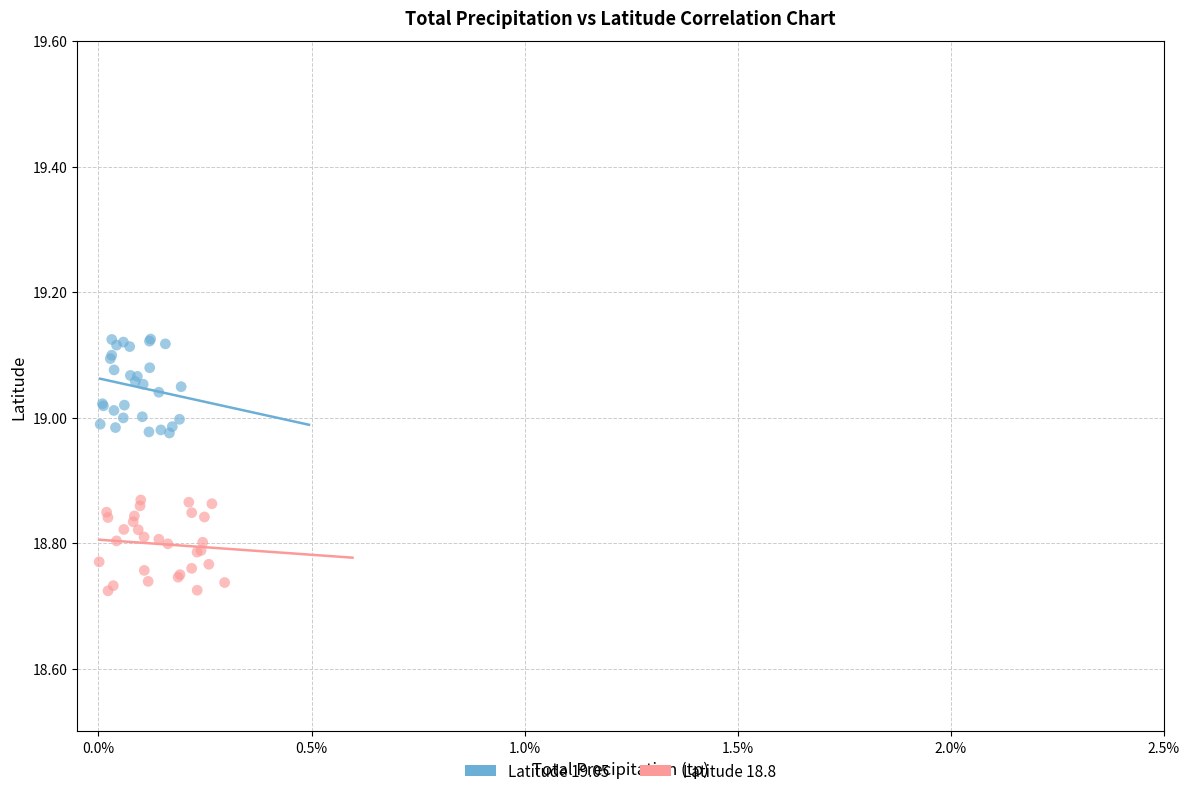

Which series reaches the minimum Y coordinate?

Latitude 18.8